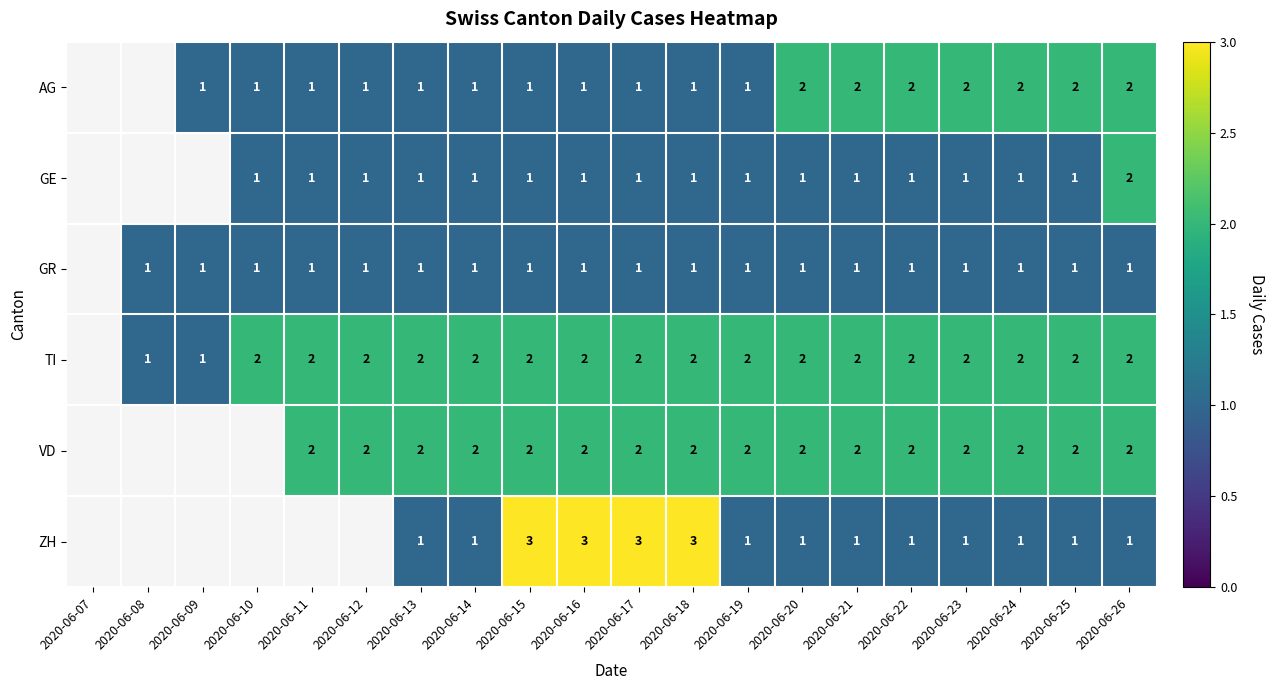

Is the value of ZH at 2020-06-25 greater than the value of AG at 2020-06-20?

No